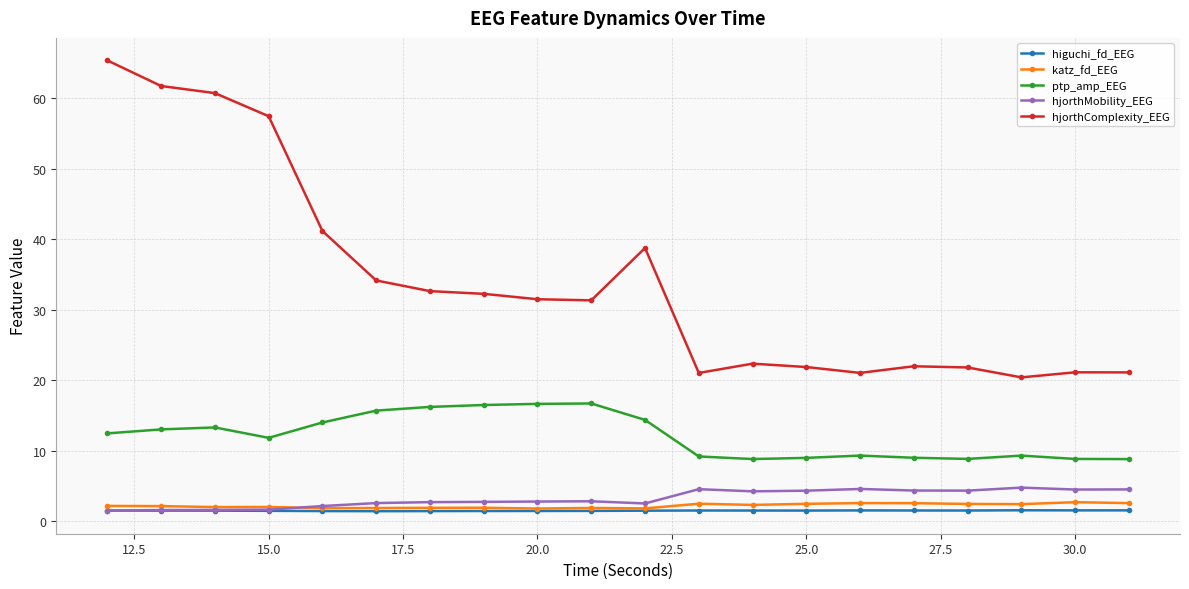

At how many categories does at least one series exceed 7?

20